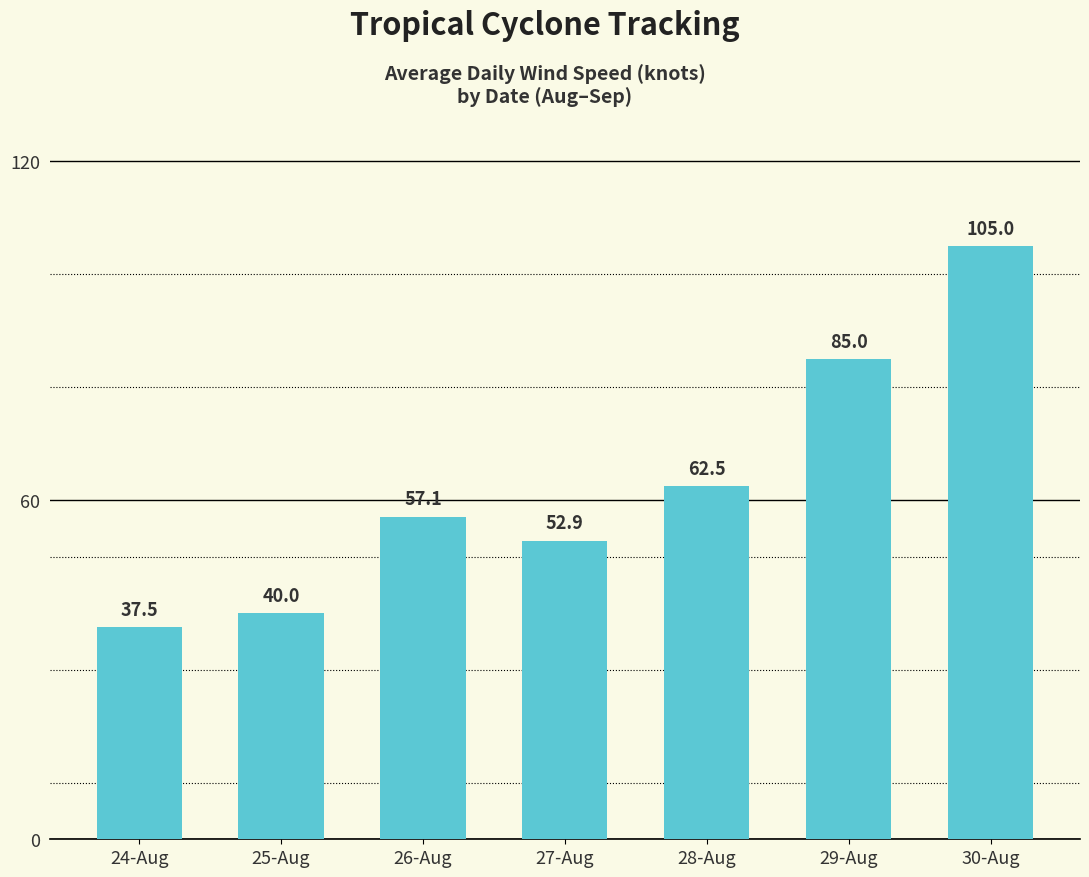

Where does the data first go above 57?

26-Aug